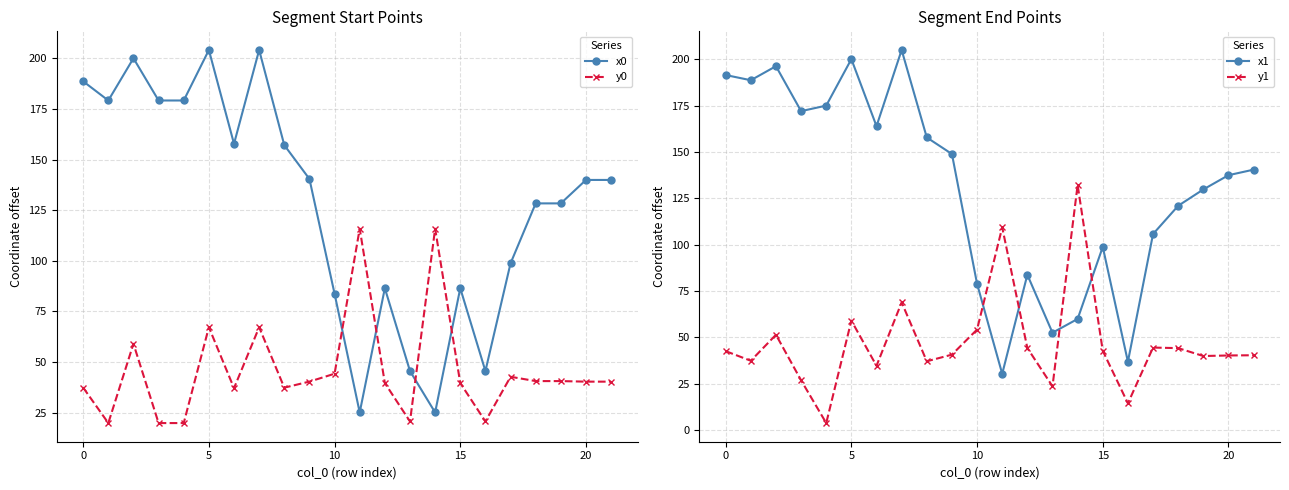

Does the chart have visible grid lines?

Yes